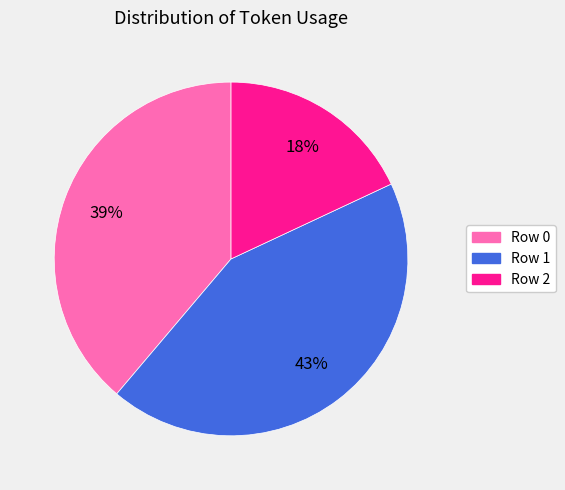

Is there any slice that represents more than half of the pie?

No